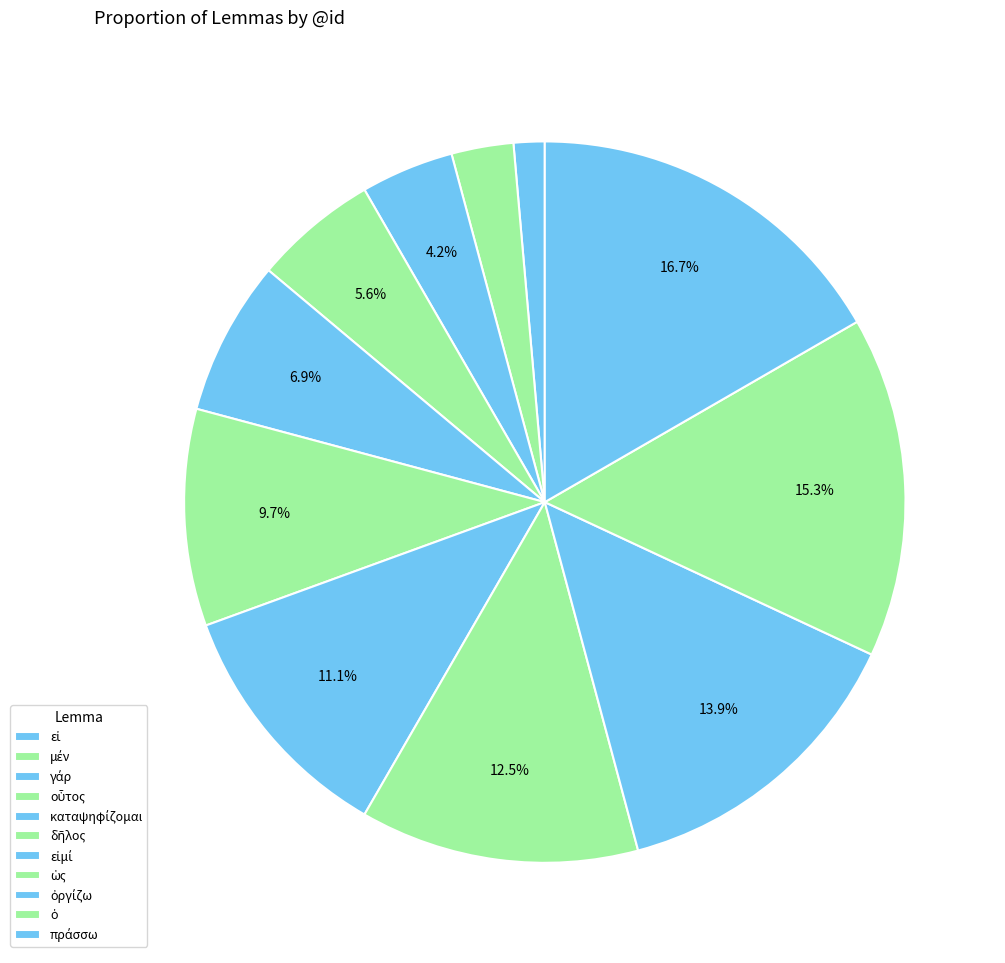

To the nearest percent, what portion does γάρ represent?

4%